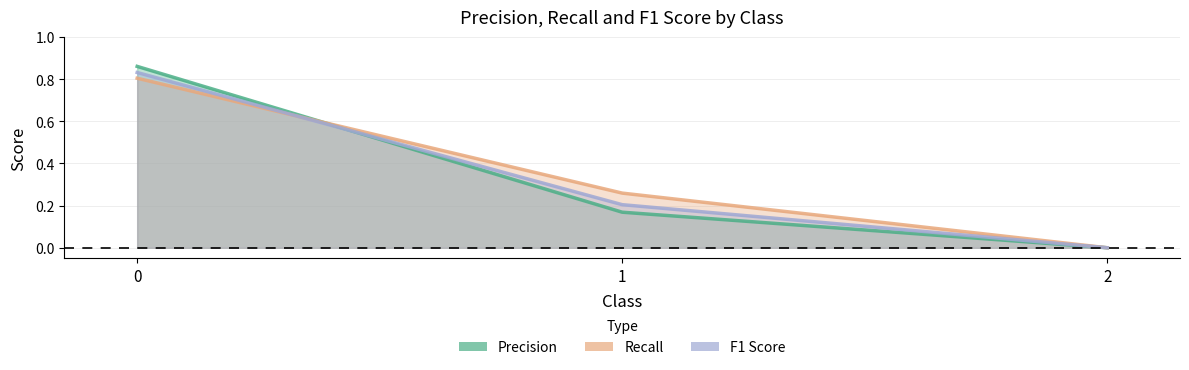

Reading left to right, transcribe all the data shown in this chart.

Precision: 0.9	0.2	0.0
Recall: 0.8	0.3	0.0
F1 Score: 0.8	0.2	0.0